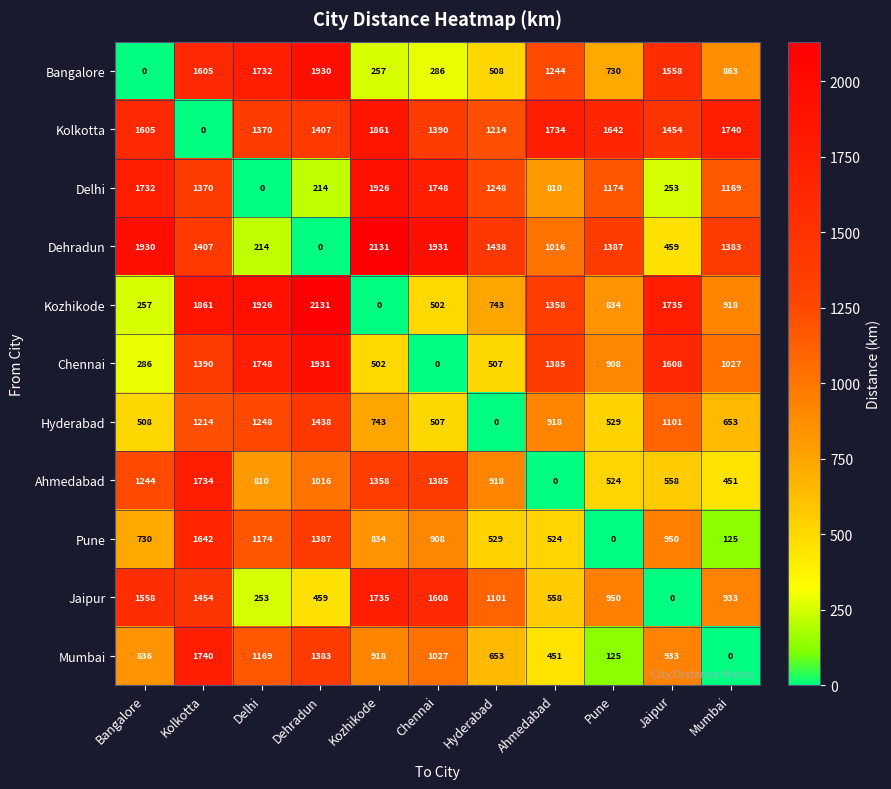

What is the average value of the Dehradun series?

1209